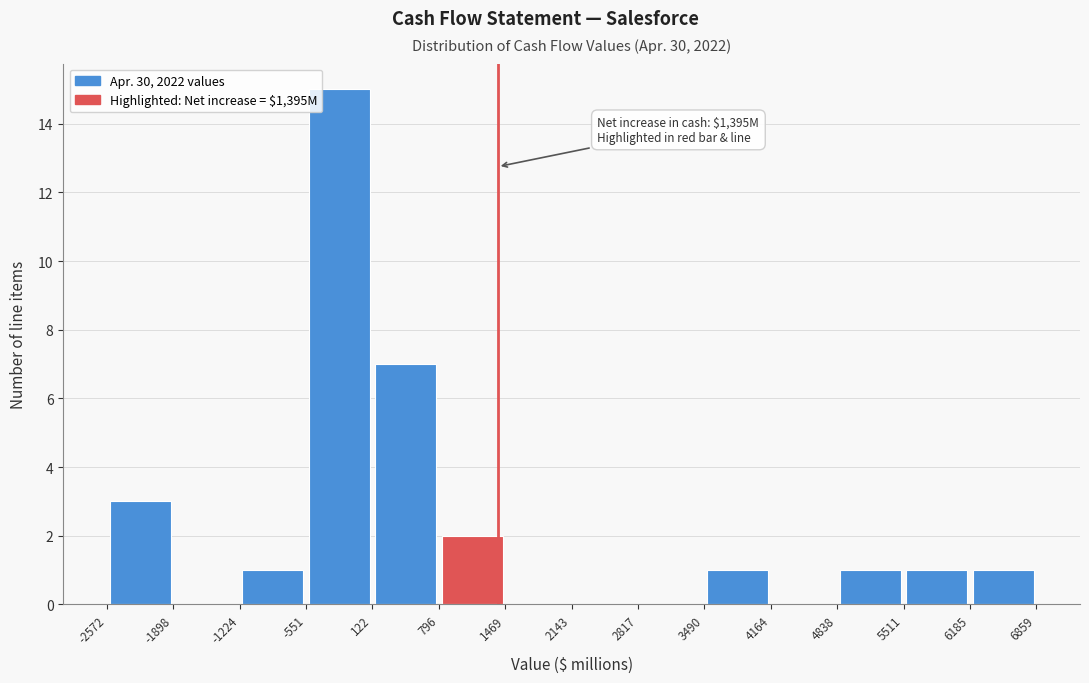

Which range on the x-axis has the tallest bar?

-551 to 122